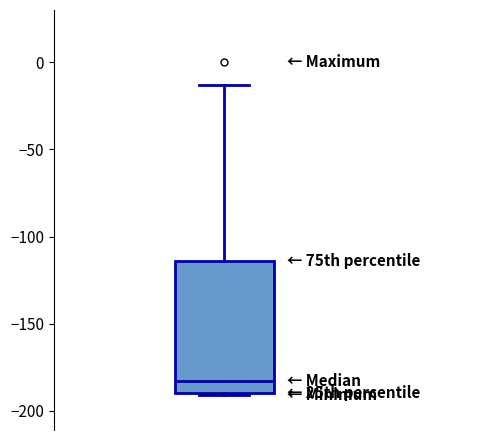

Read this box plot against the y-axis: the position of the median line, the range covered by the box, and the ends of both whiskers. The values are not printed on the chart, so give them approximately, as read against the axis.

median -185, box -190 to -115, whiskers -190 to -15